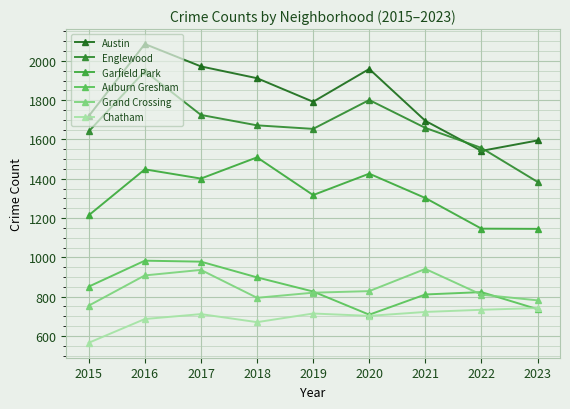

How many distinct data groups are displayed?

6